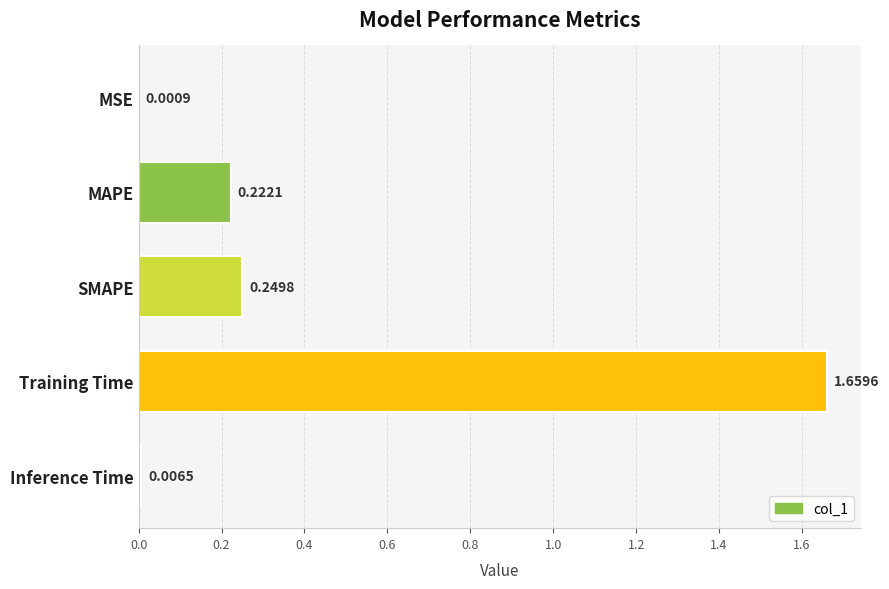

What is the change in value from SMAPE to Training Time?

+1.4